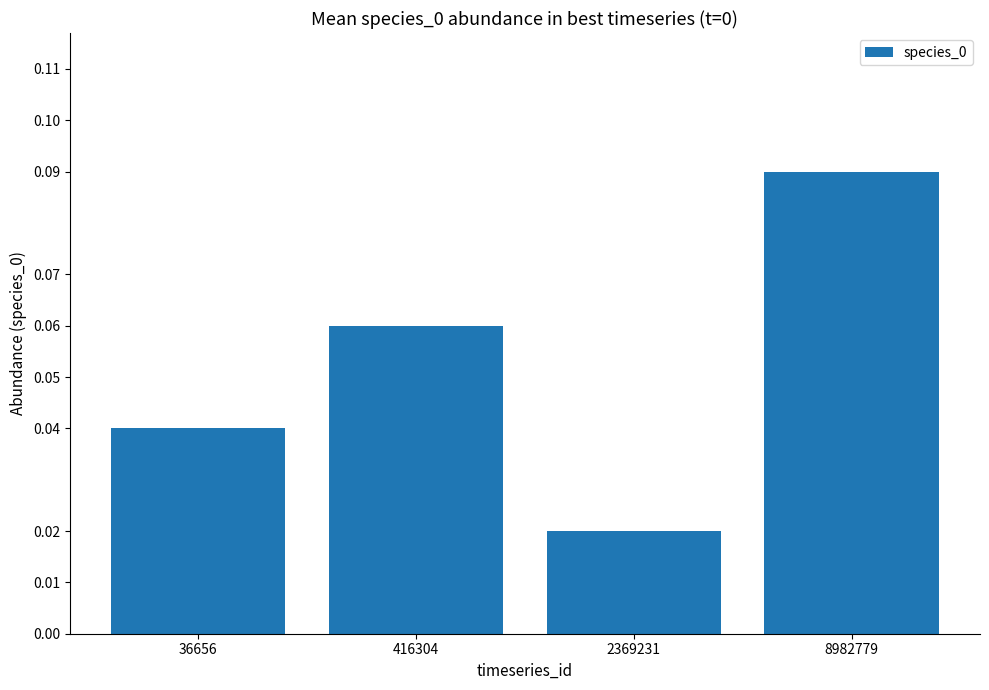

Which has a higher value, 416304 or 8982779?

8982779